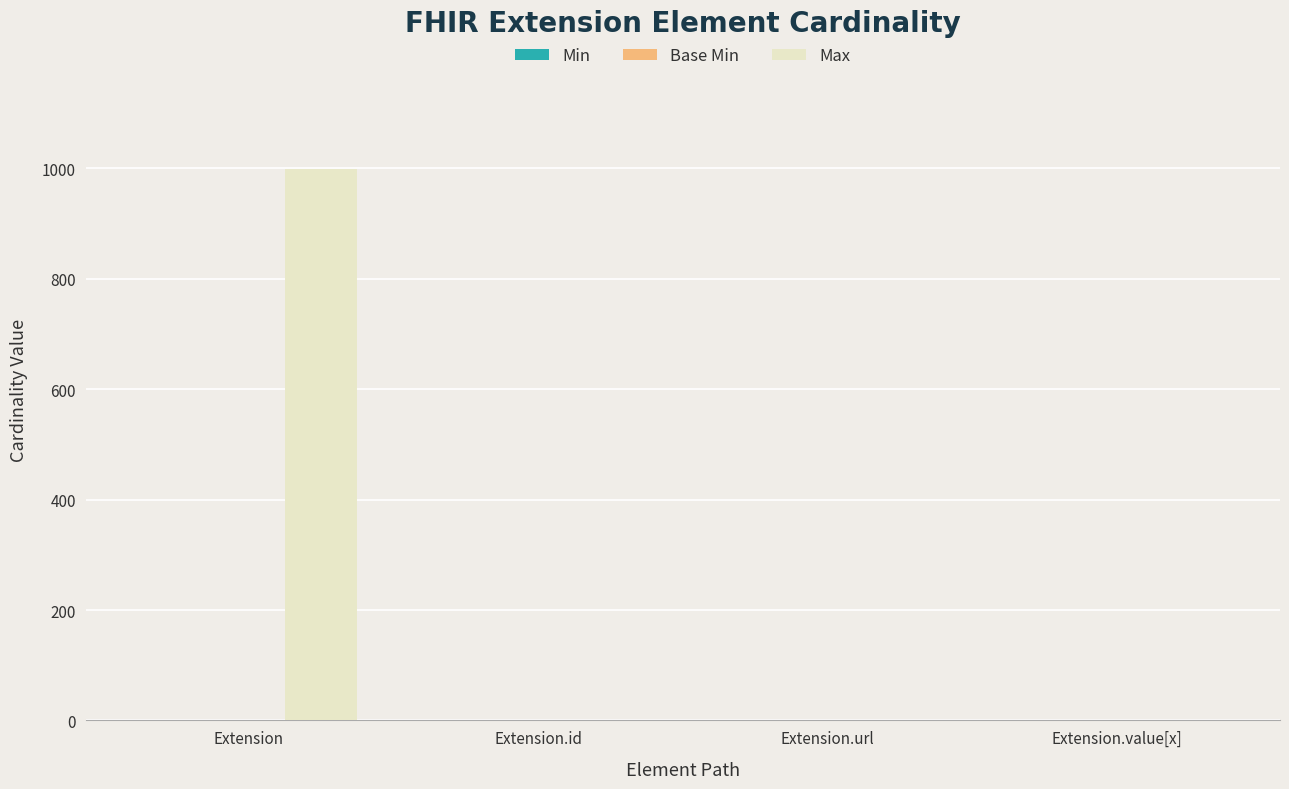

True or false: Max has a value of 470 at Extension.

False